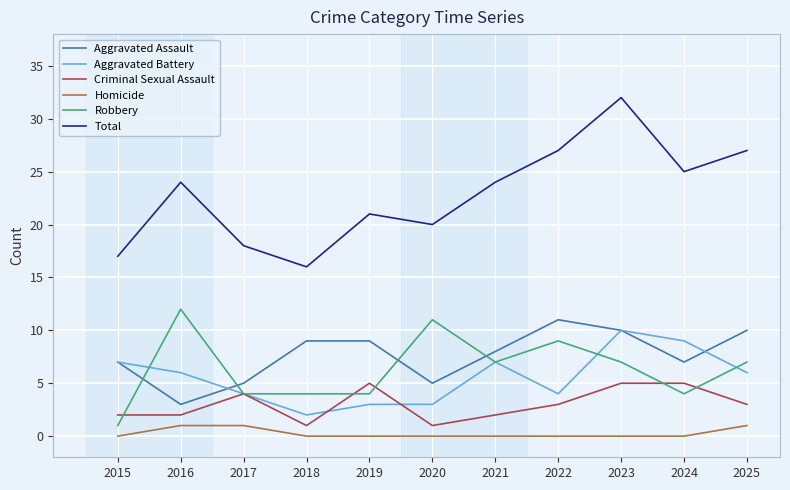

What are all the series names shown in the legend?

Aggravated Assault, Aggravated Battery, Criminal Sexual Assault, Homicide, Robbery, Total